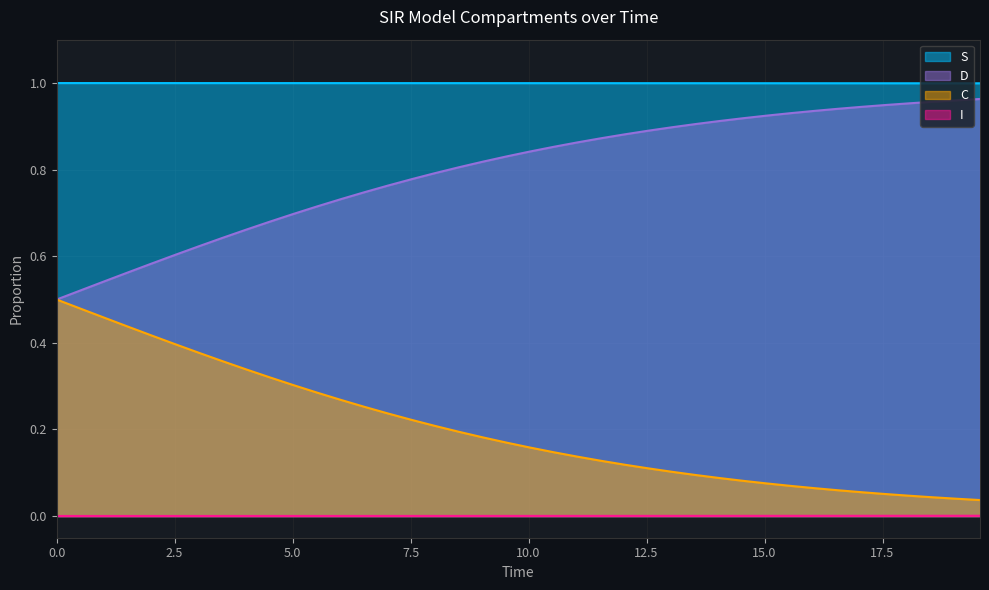

Rank the series by their average value, from lowest to highest.

I, C, D, S